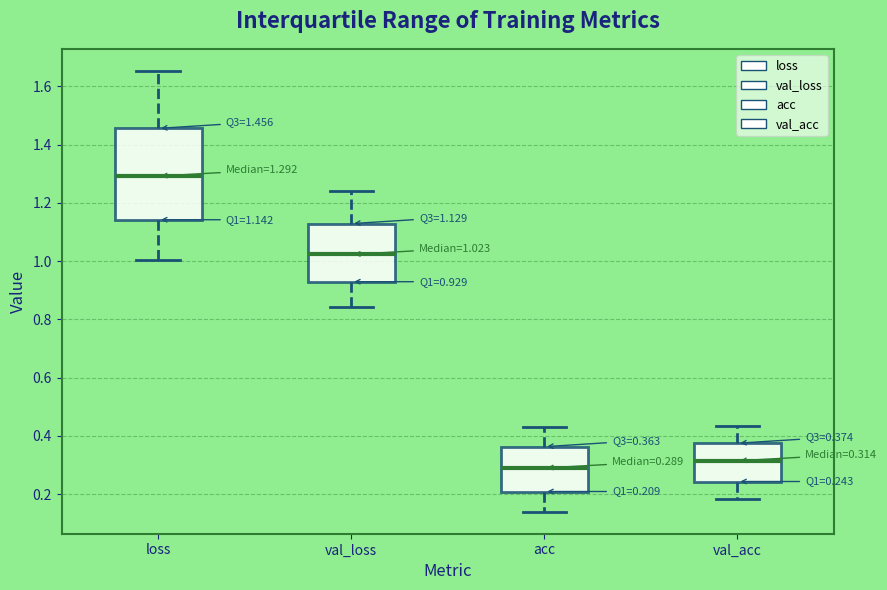

Which box's median line is the lowest?

acc